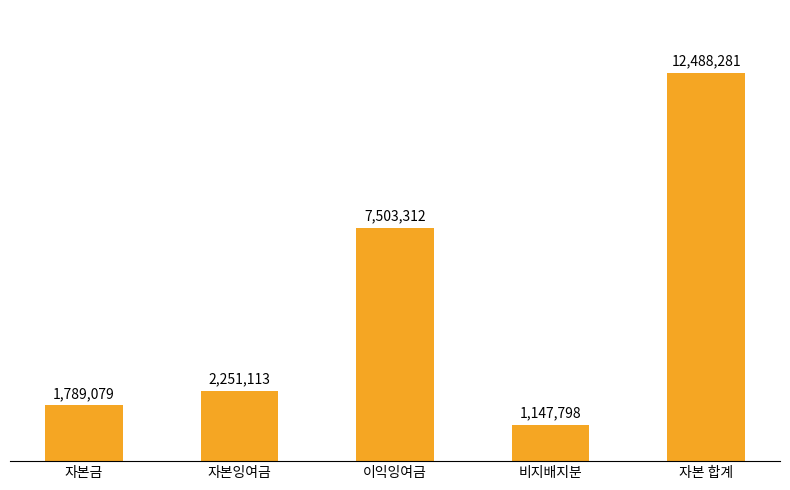

Where is the data nearest to the value 6818039?

이익잉여금